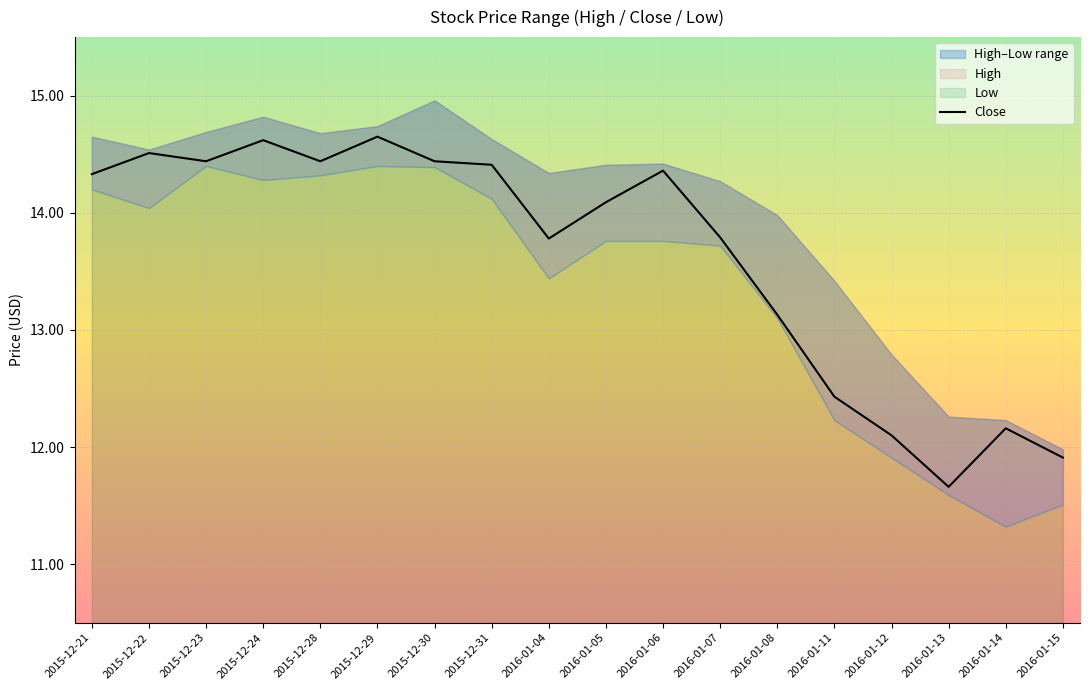

Rank the categories by value from highest to lowest.

2015-12-29, 2015-12-24, 2015-12-22, 2015-12-23, 2015-12-28, 2015-12-30, 2015-12-31, 2016-01-06, 2015-12-21, 2016-01-05, 2016-01-07, 2016-01-04, 2016-01-08, 2016-01-11, 2016-01-14, 2016-01-12, 2016-01-15, 2016-01-13